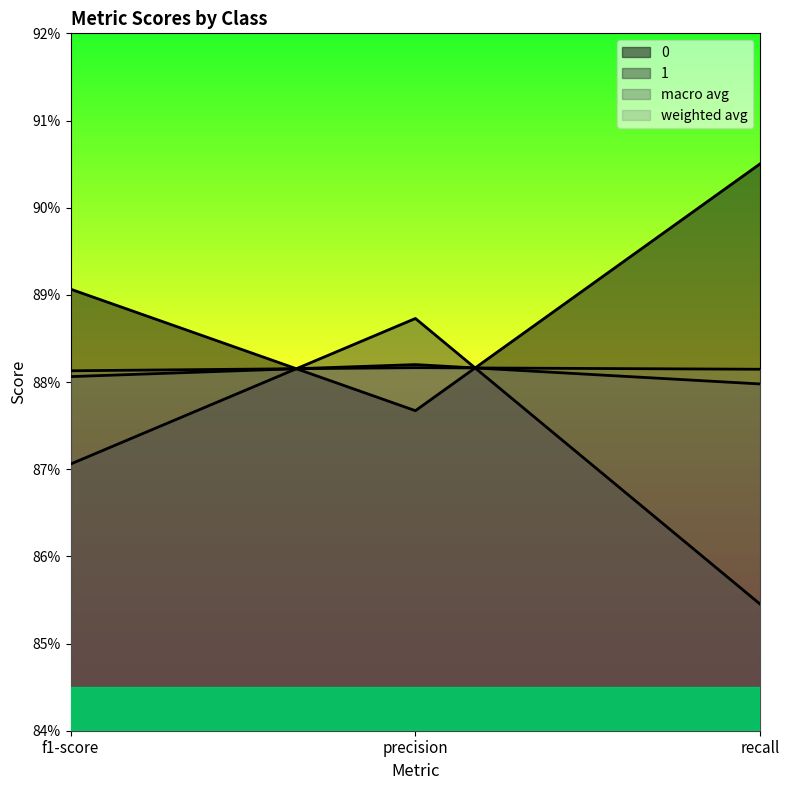

What is the sum of all macro avg values?

2.6